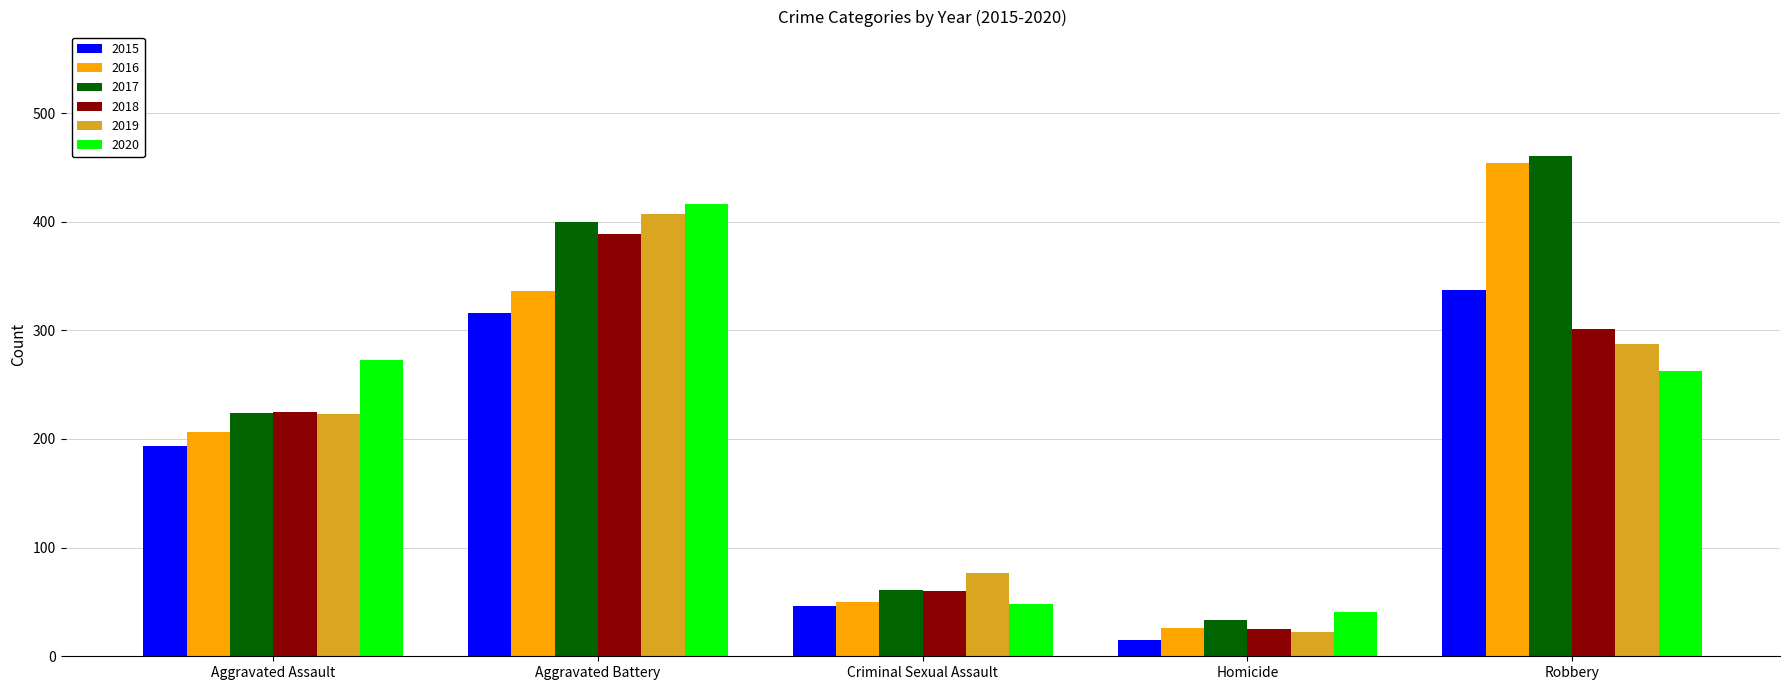

What is the sum of the 2015 values at Aggravated Battery and Homicide?

331